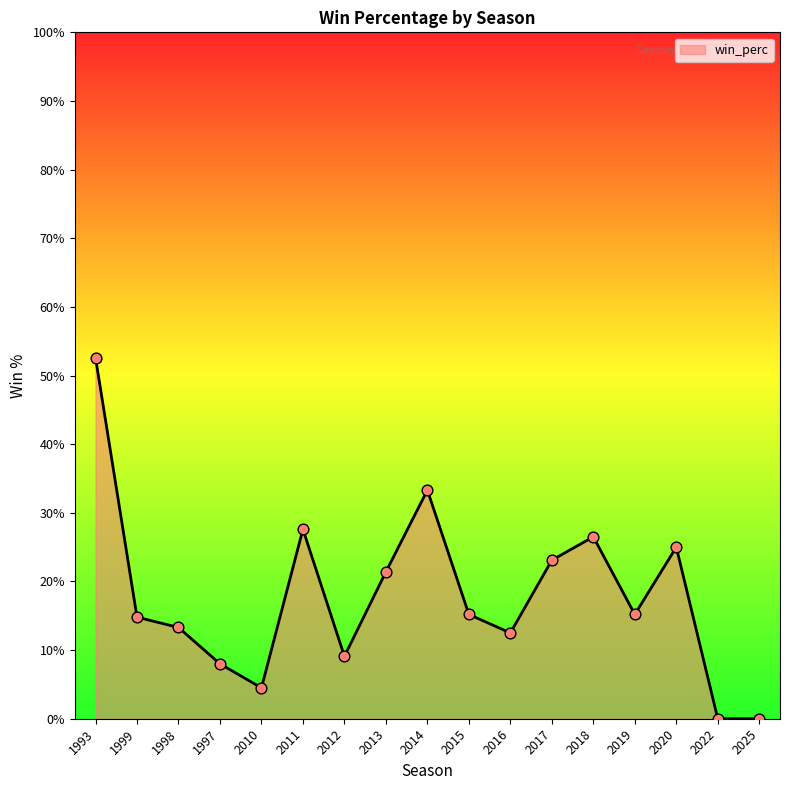

Is this an area chart (filled region under the line)?

Yes